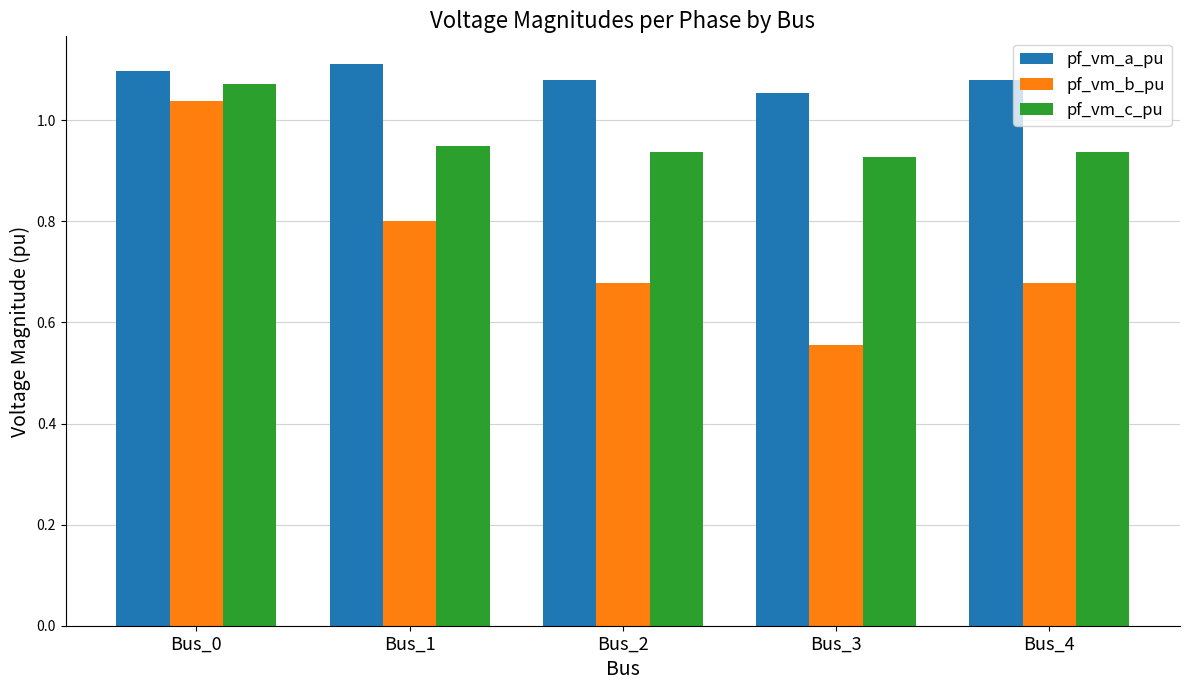

What is the difference between the second highest and second lowest values in the pf_vm_b_pu series?

0.1